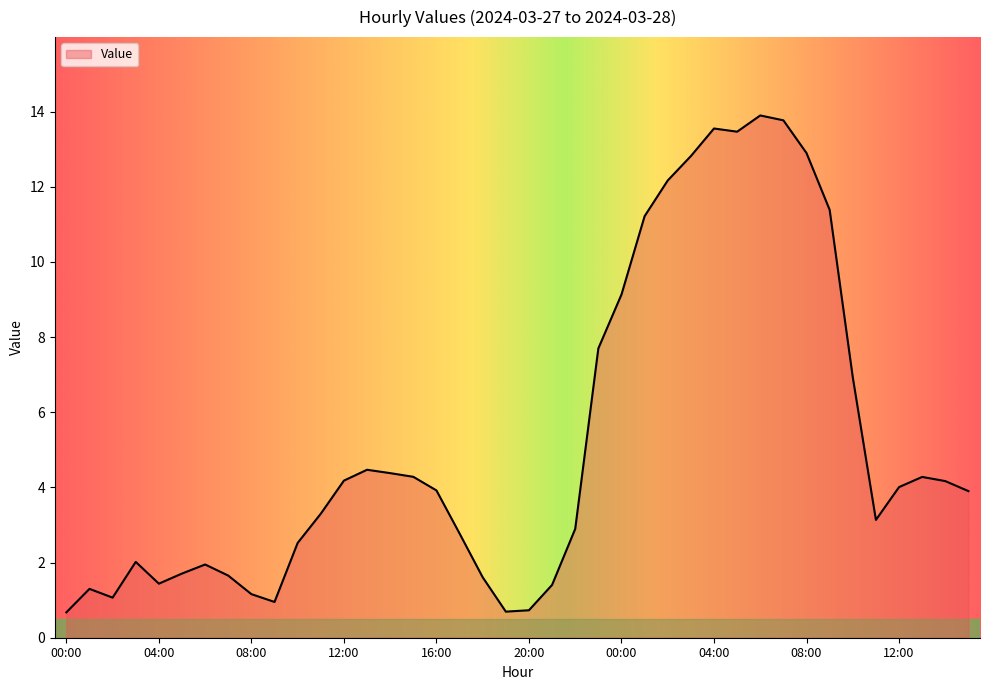

What is the smallest value displayed?

0.7